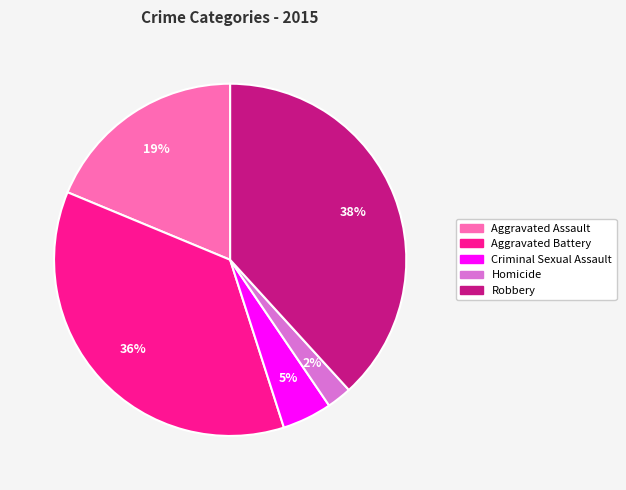

Does Aggravated Battery account for over 50% of the chart?

No